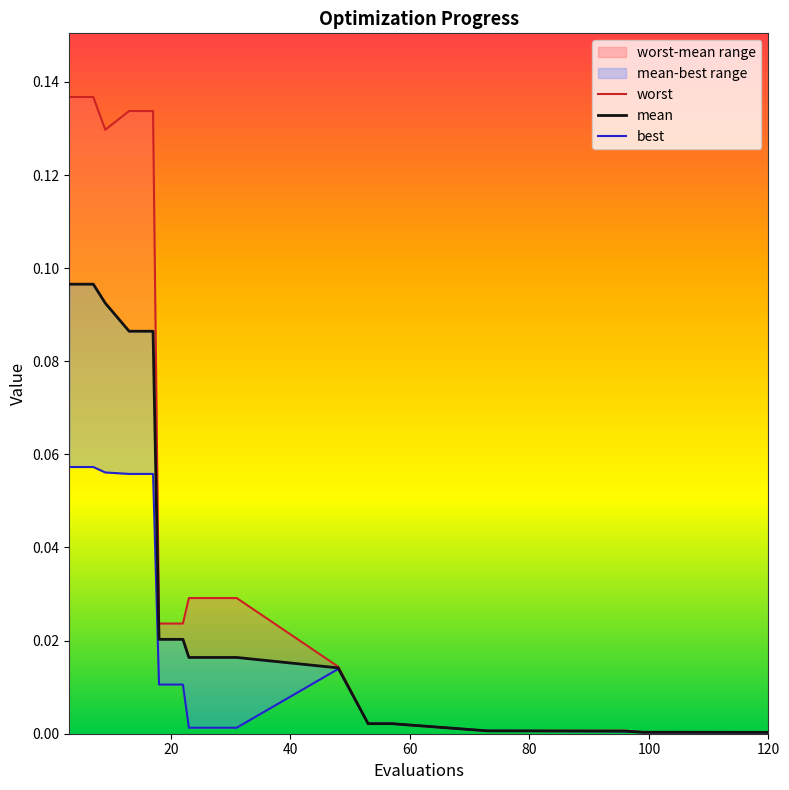

What is the maximum value shown in the chart?

0.1